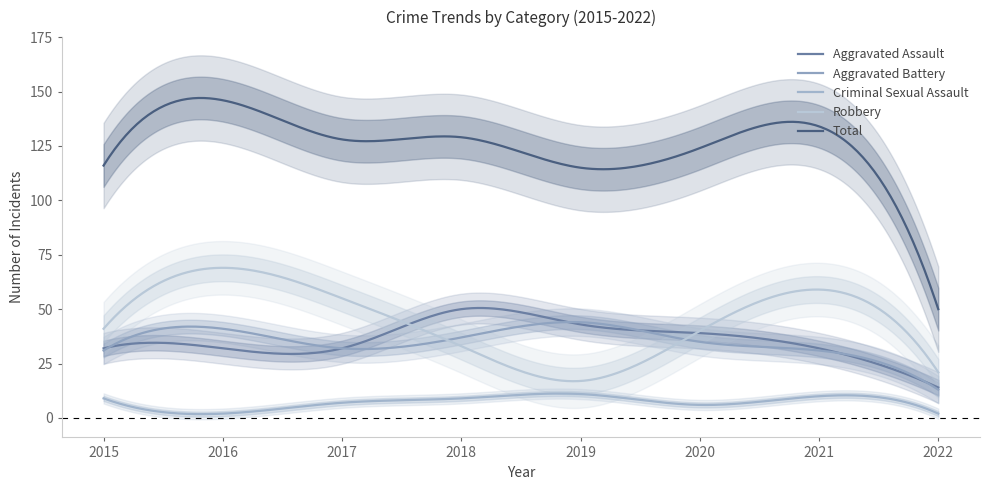

At how many categories does at least one series exceed 103?

7